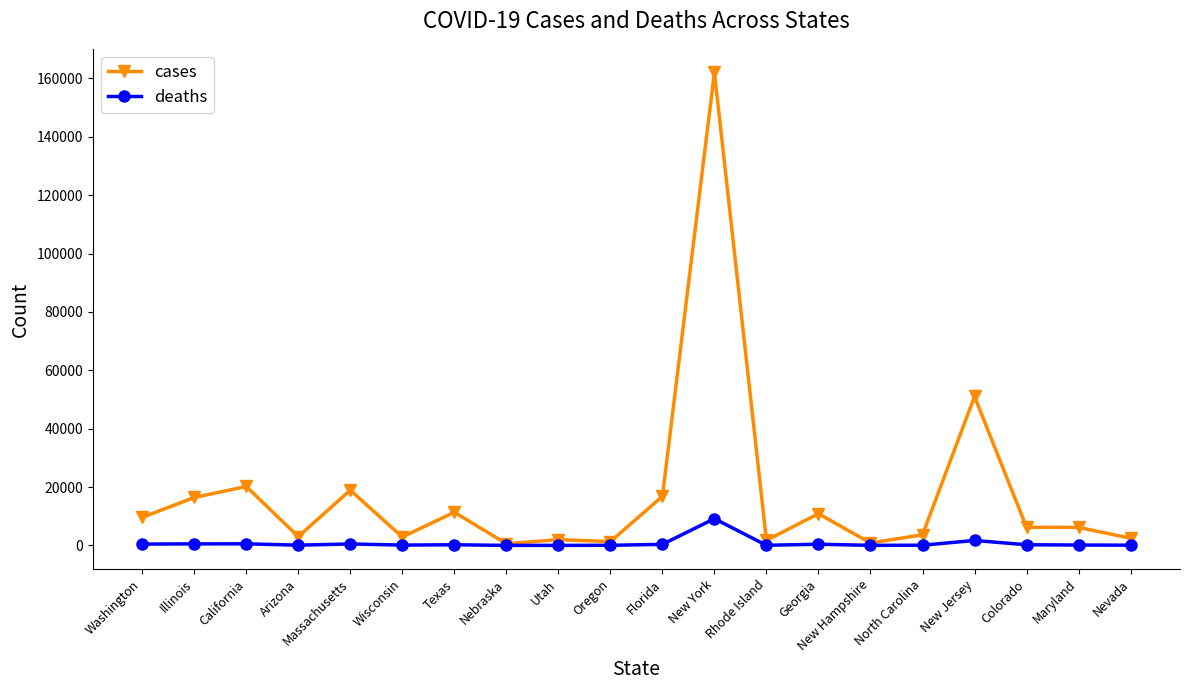

Which series has the largest range (max minus min)?

cases